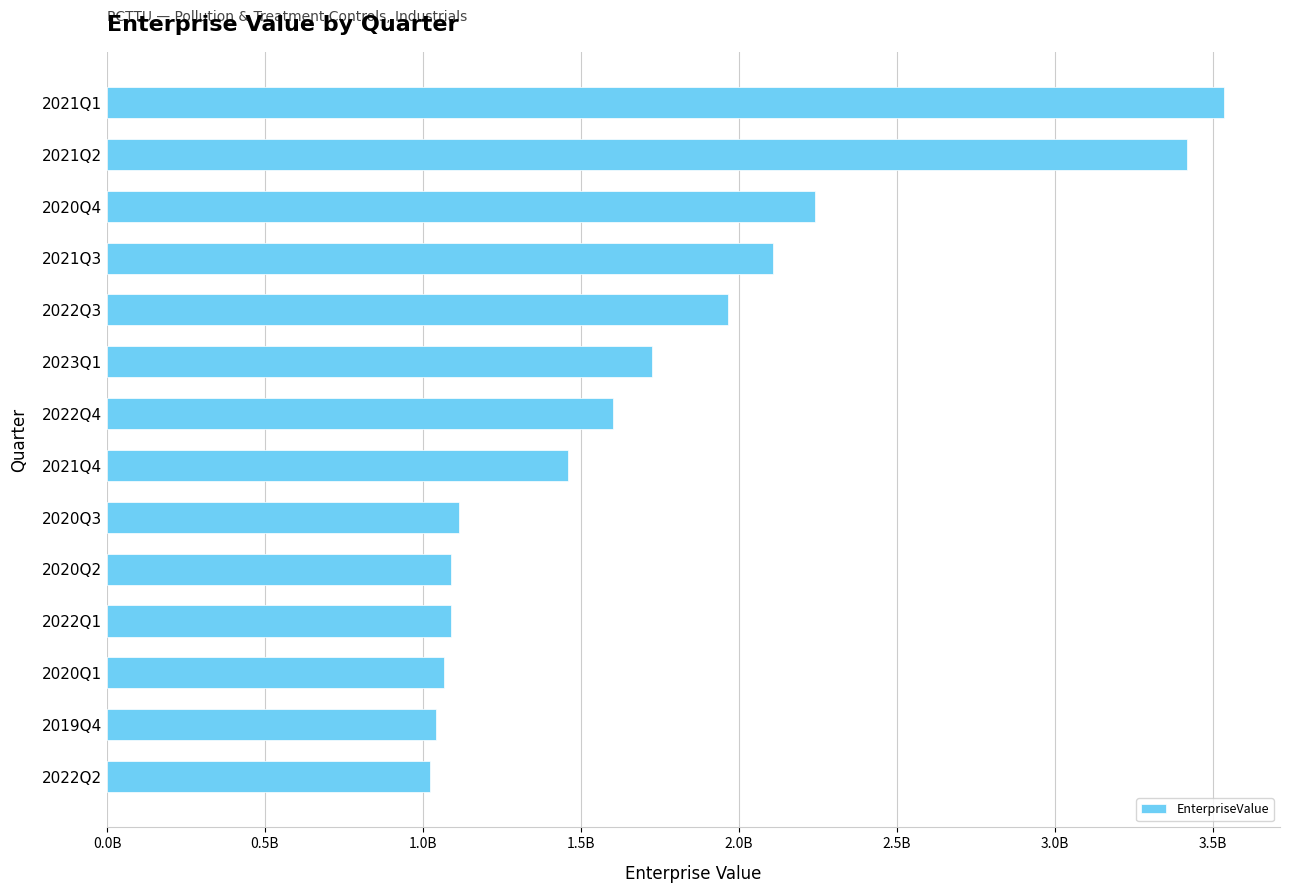

What is the greatest value displayed?

3536820130.0